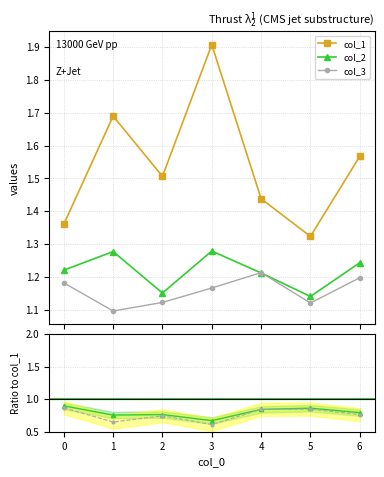

How many col_2 values are between 1 and 2?

7